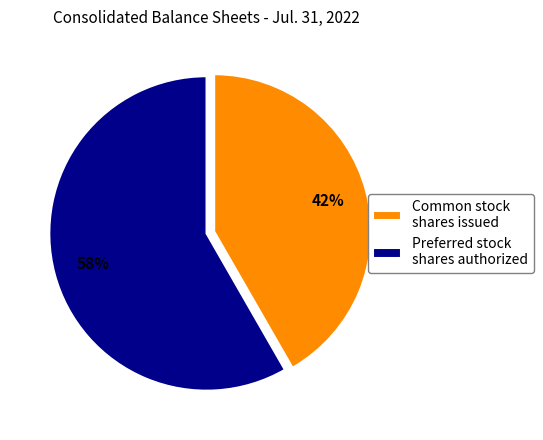

Which category has the biggest portion of the pie?

Preferred stock shares authorized